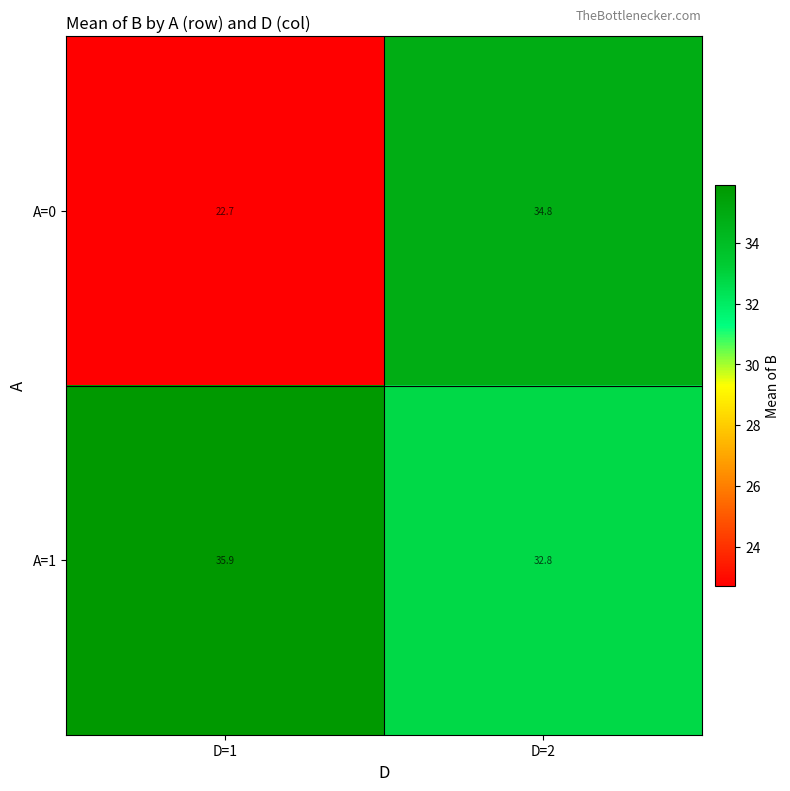

Which series has the largest total across all categories?

A=1